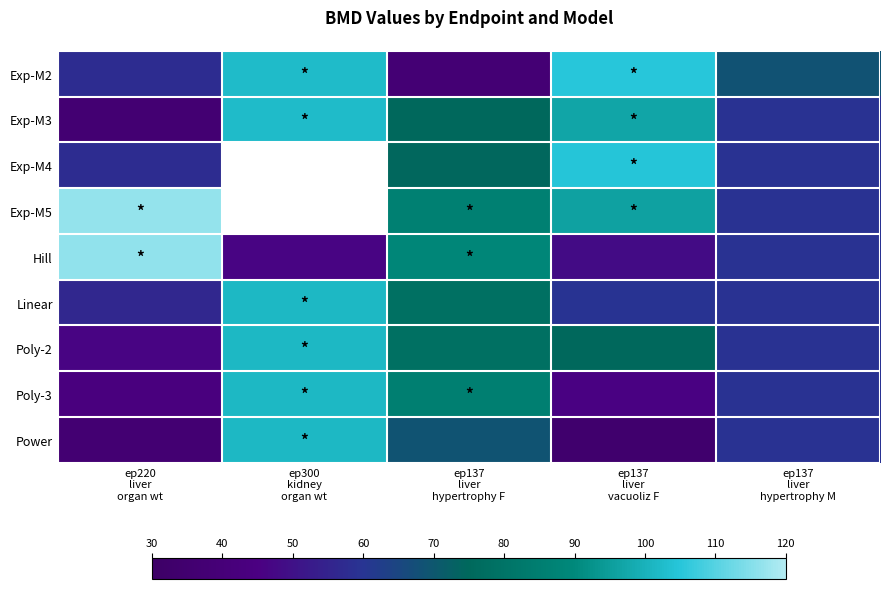

What is the average value of the Linear series?

71.0